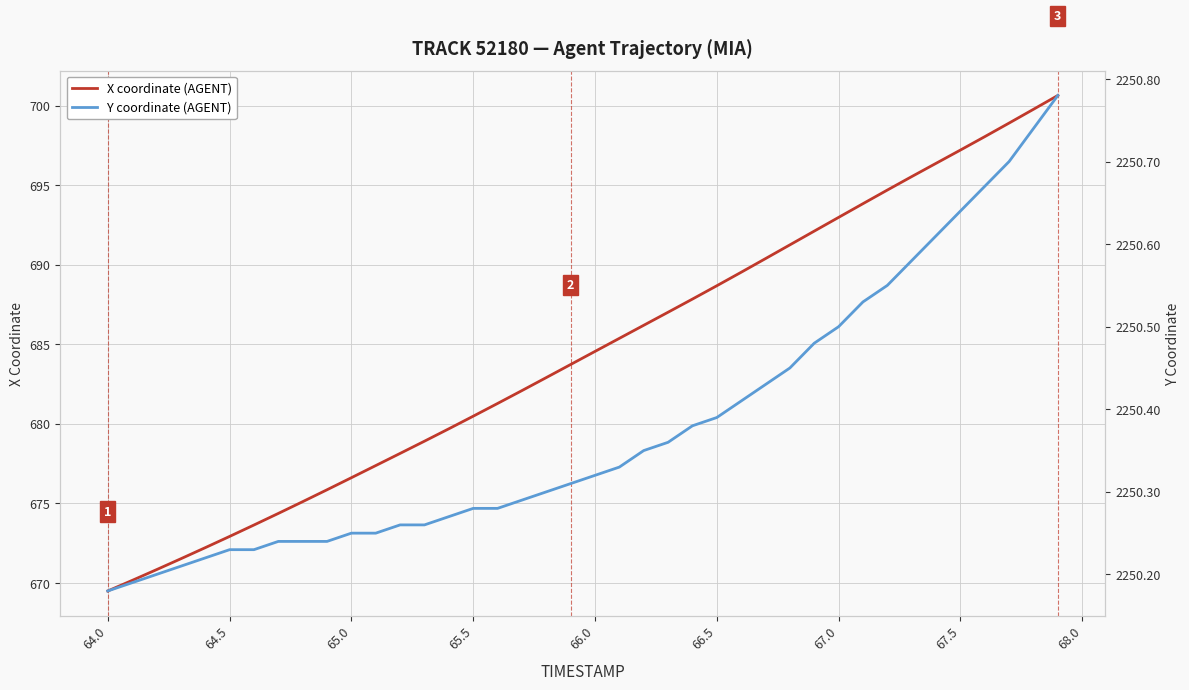

Is it true that X coordinate (AGENT) equals 672.9 at 64.5?

True